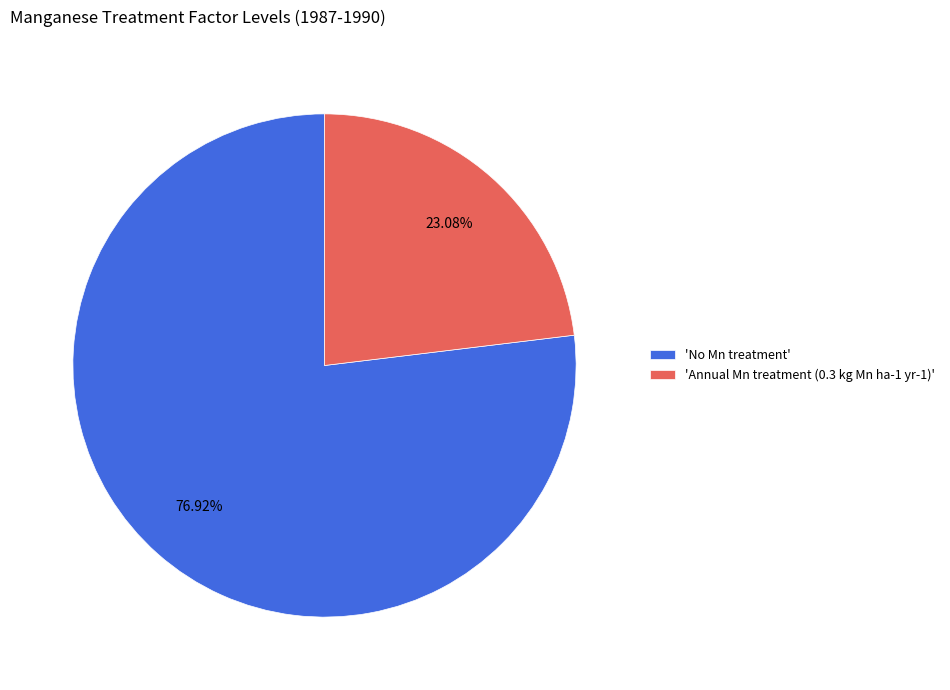

Combined, do 'No Mn treatment' and 'Annual Mn treatment (0.3 kg Mn ha-1 yr-1)' account for over 50%?

Yes